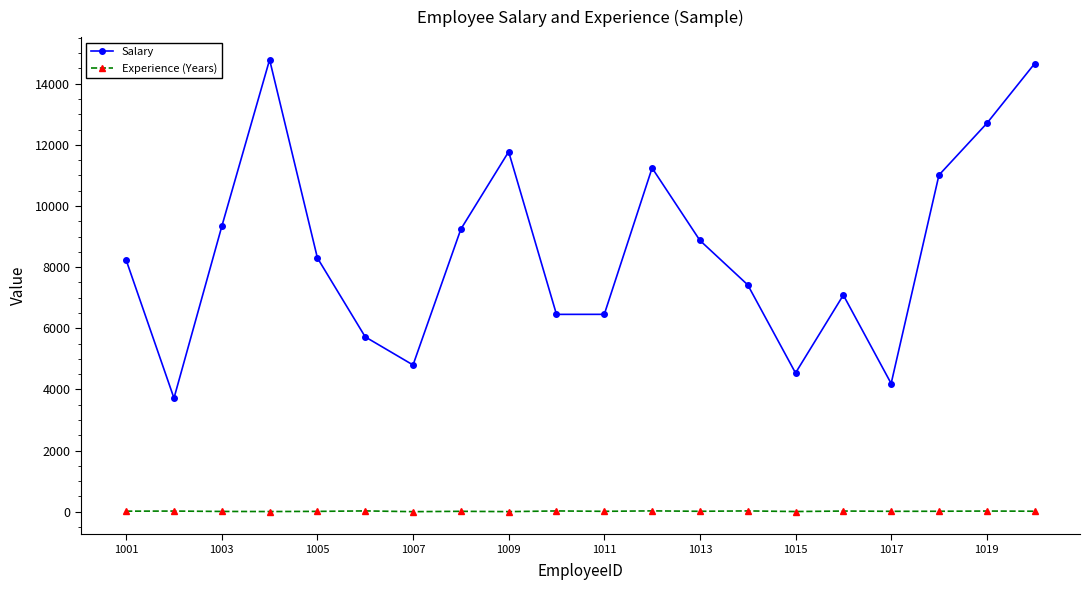

How many data points in Salary are less than 8301?

10